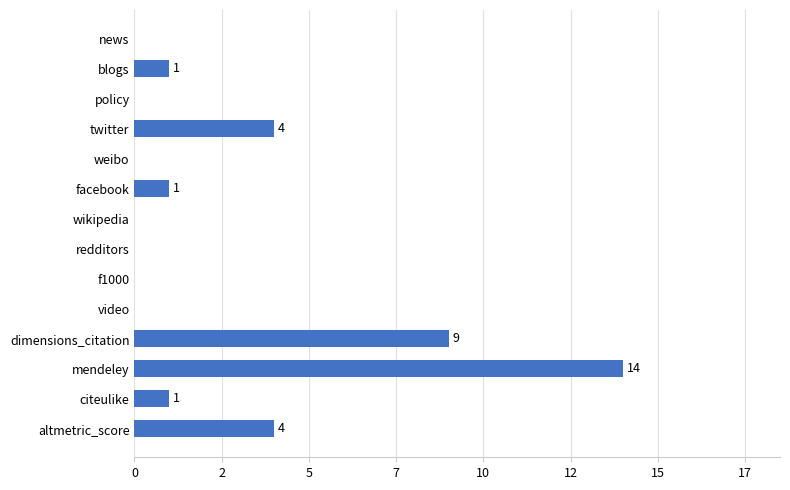

Are the bars horizontal?

Yes